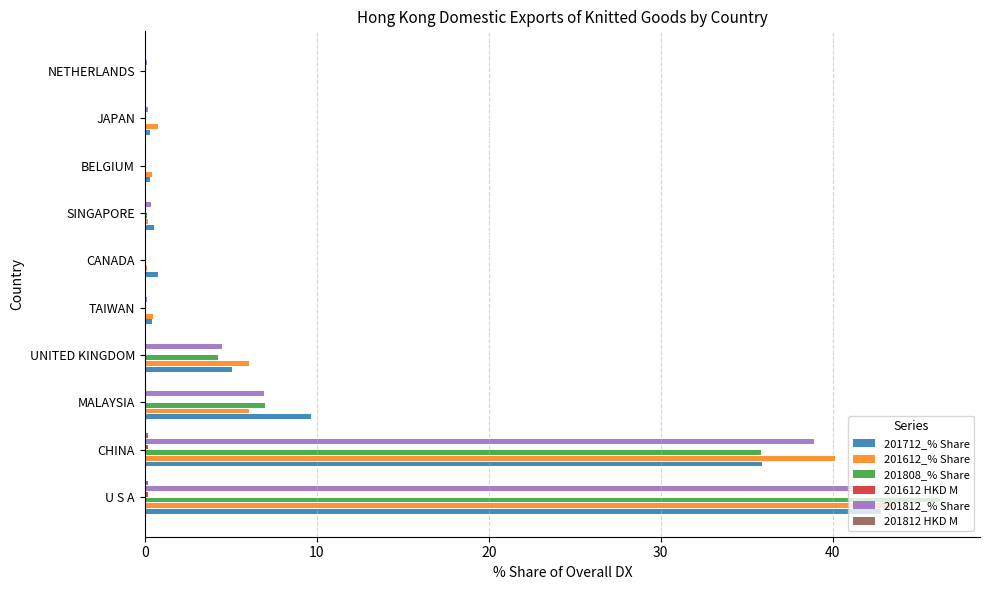

What is the sum of all 201612_% Share values?

97.7